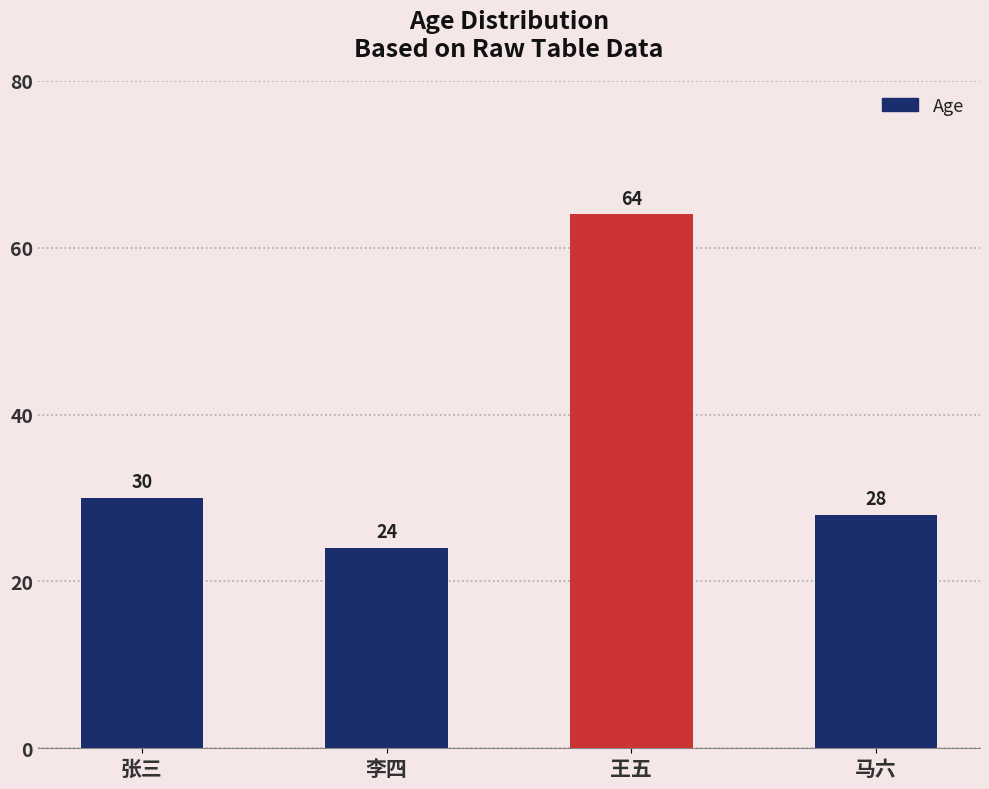

Rank the categories by value from lowest to highest.

李四, 马六, 张三, 王五